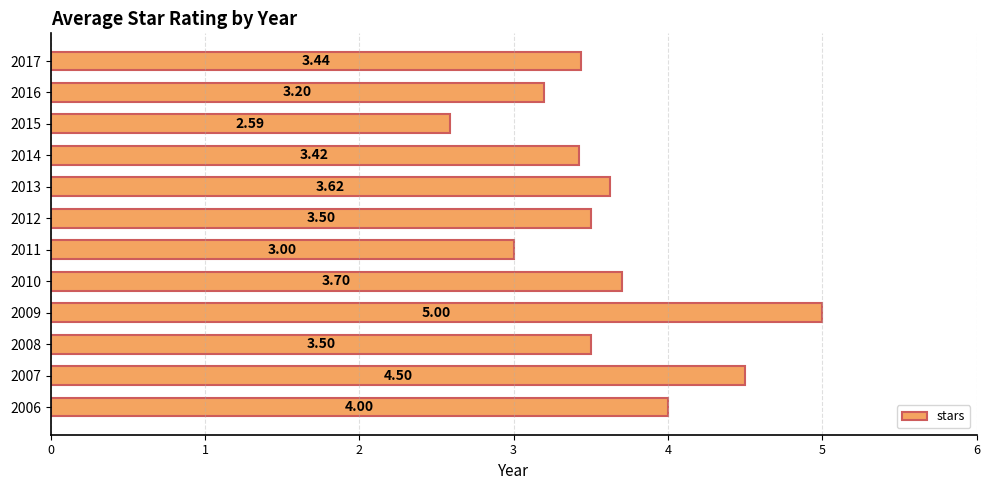

Which has a higher value, 2012 or 2010?

2010